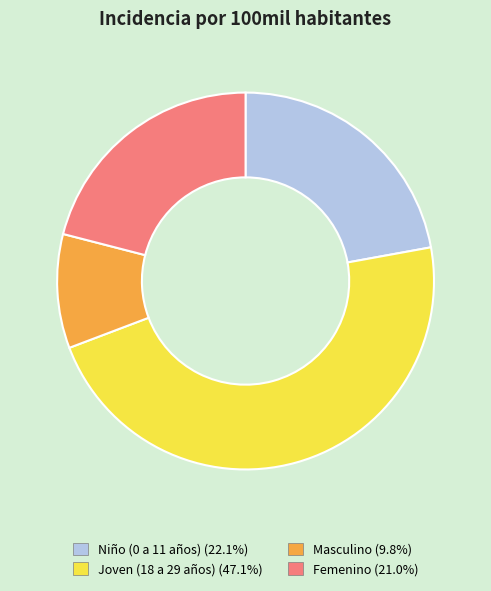

Rank the categories by value from lowest to highest.

Masculino, Femenino, Niño (0 a 11 años), Joven (18 a 29 años)